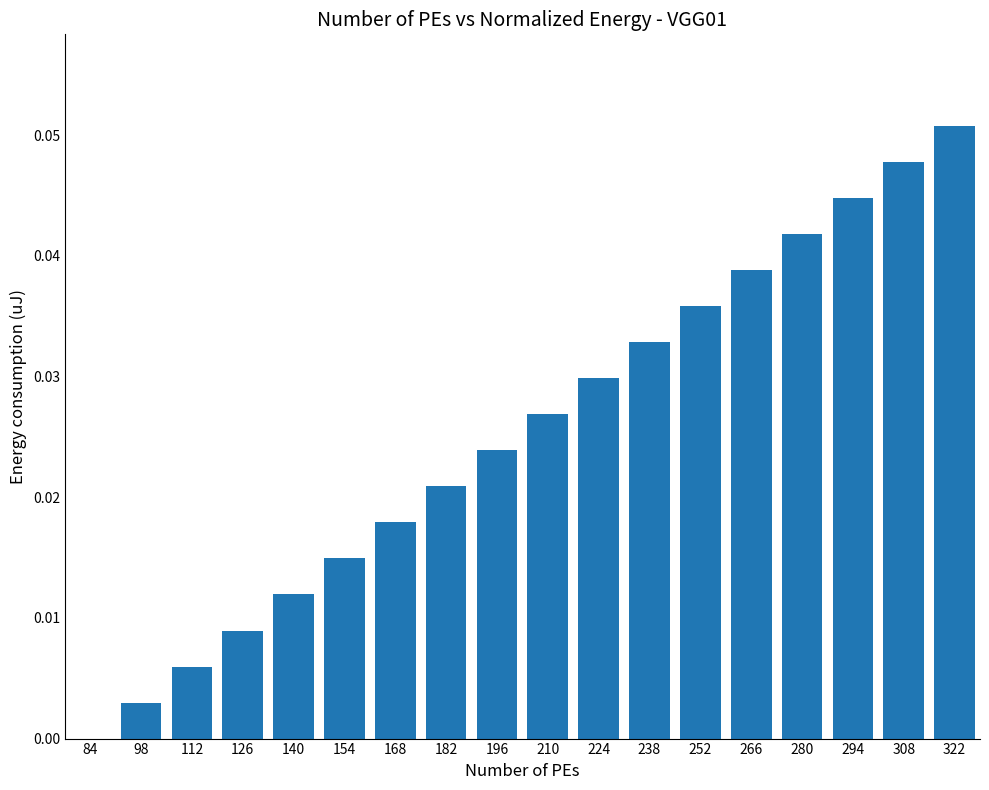

Between 224 and 252, which is larger?

252